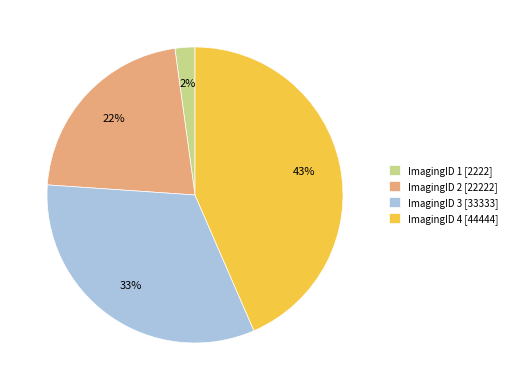

How many segments does this pie chart have?

4